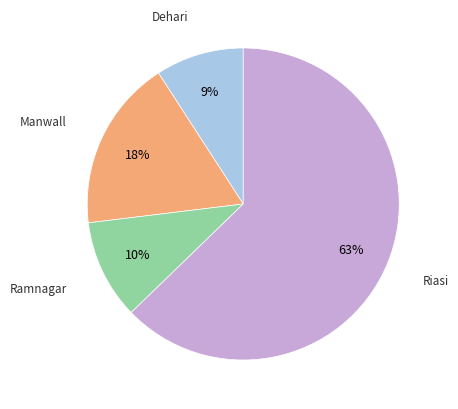

True or false: Ramnagar accounts for 10% of the total.

True